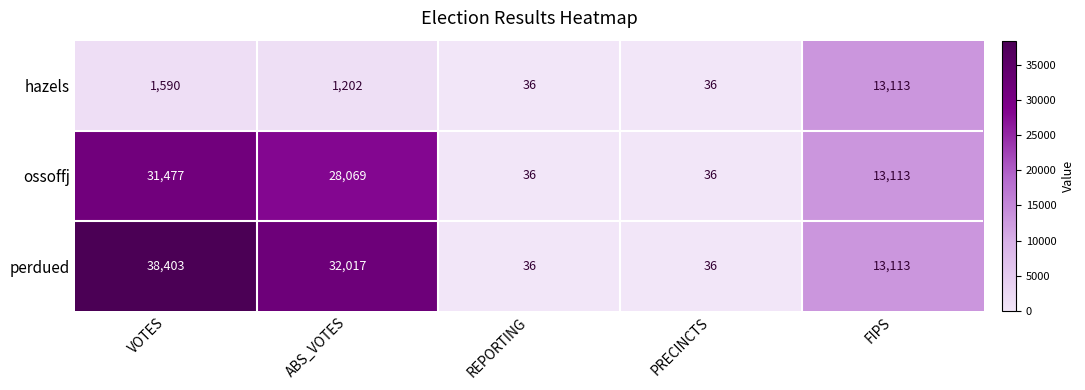

What is the maximum value shown in the chart?

38403